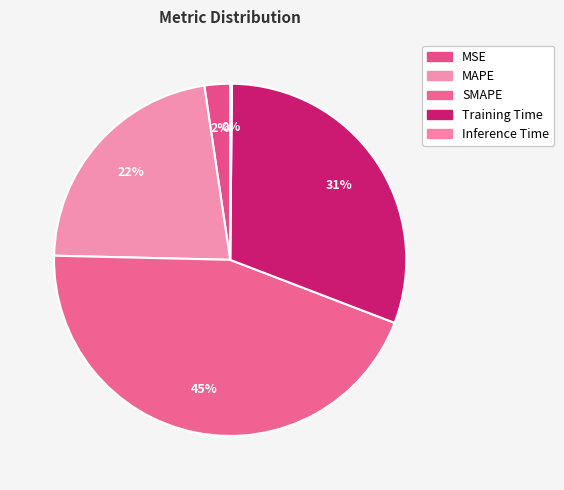

Is there a majority slice in this chart?

No